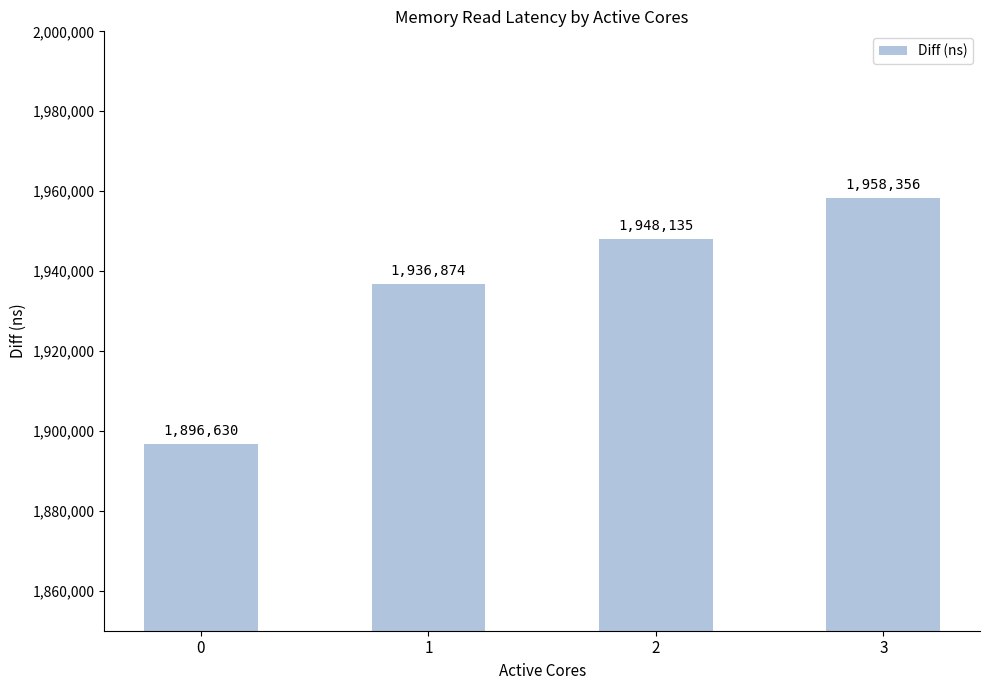

How many bars are there in total?

4